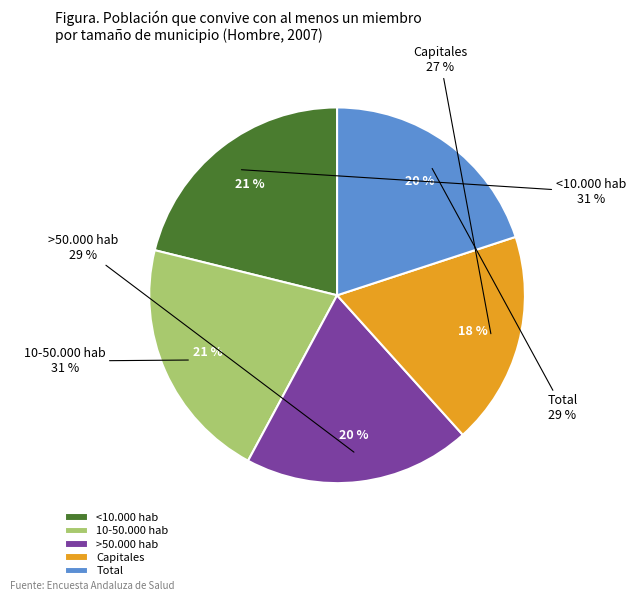

To the nearest percent, what is the difference between the 10-50.000 hab and Total slice percentages?

1%